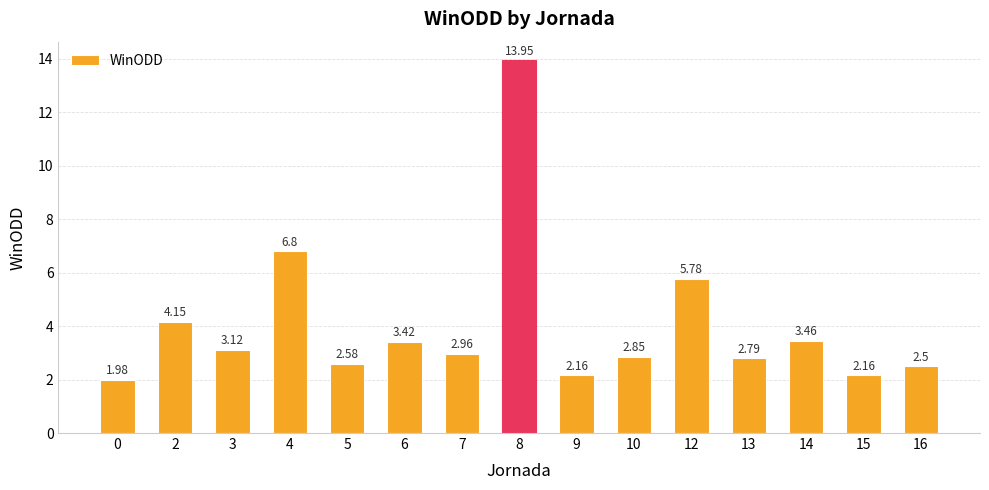

Approximately how many times larger is the value at 4 compared to 16?

2.7